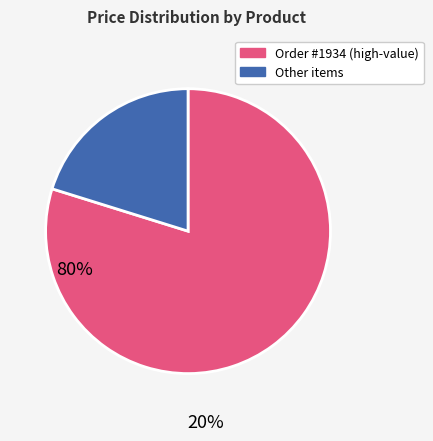

Is there any slice that represents more than half of the pie?

Yes